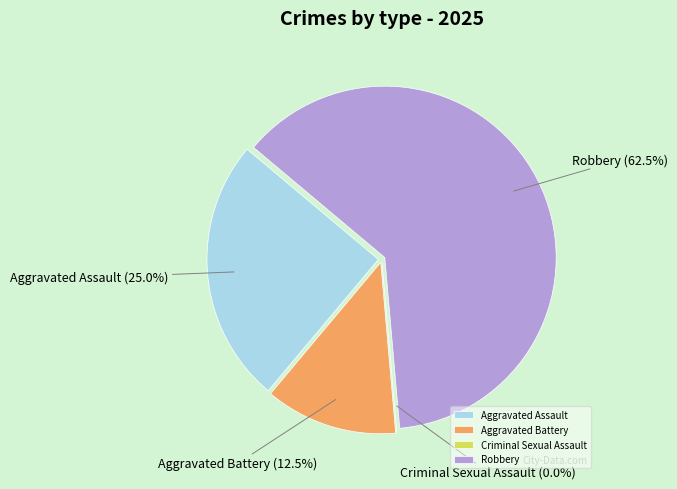

How many segments does this pie chart have?

4